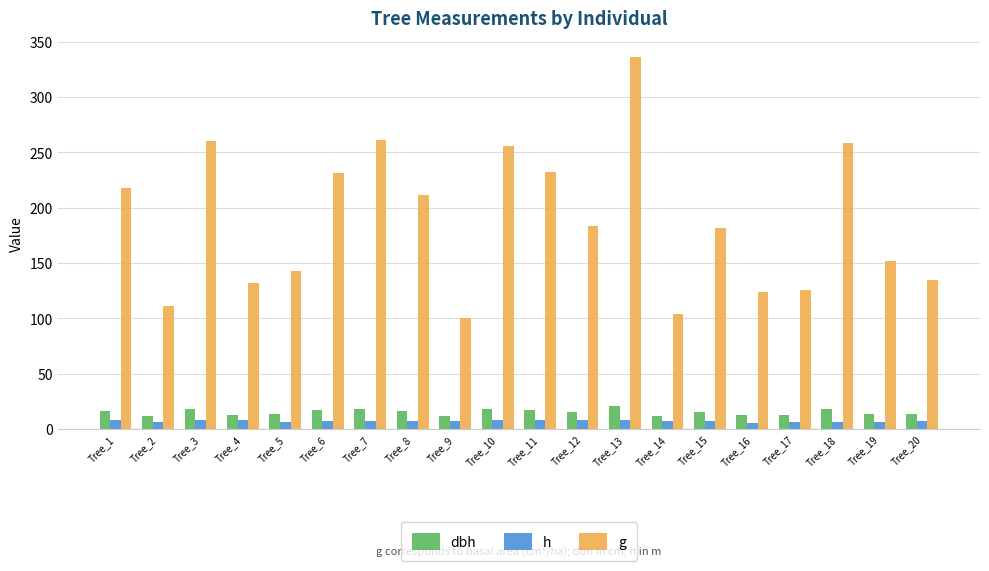

What is the minimum value shown in the chart?

5.5